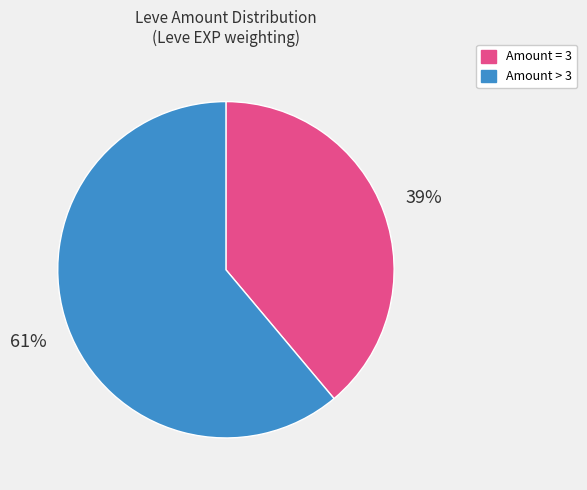

Count the number of slices in the pie.

2